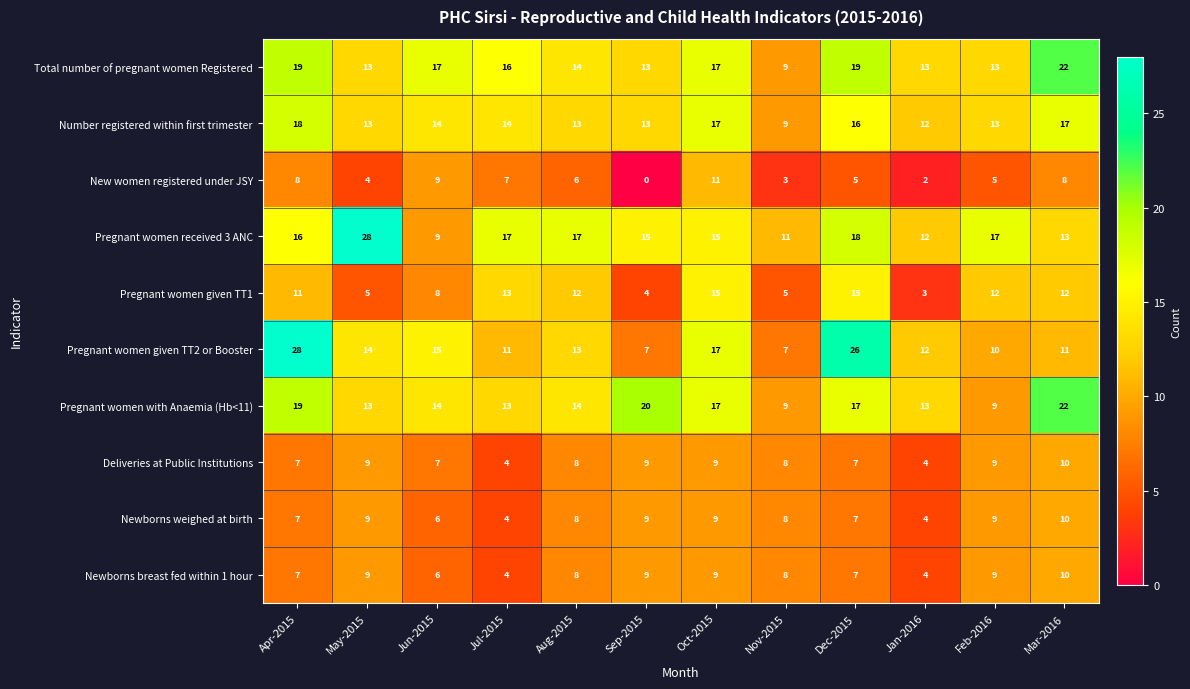

What is the total value across all series at Jul-2015?

103